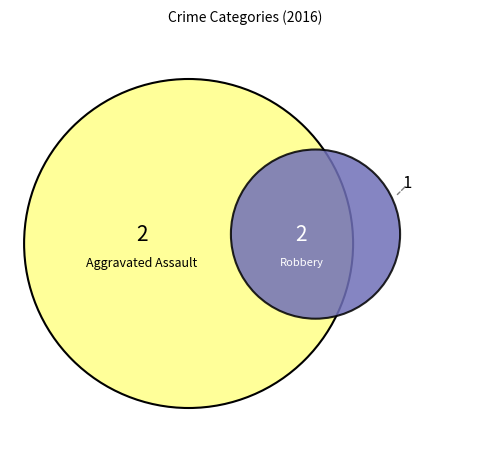

To the nearest percent, what is the average slice percentage?

33%